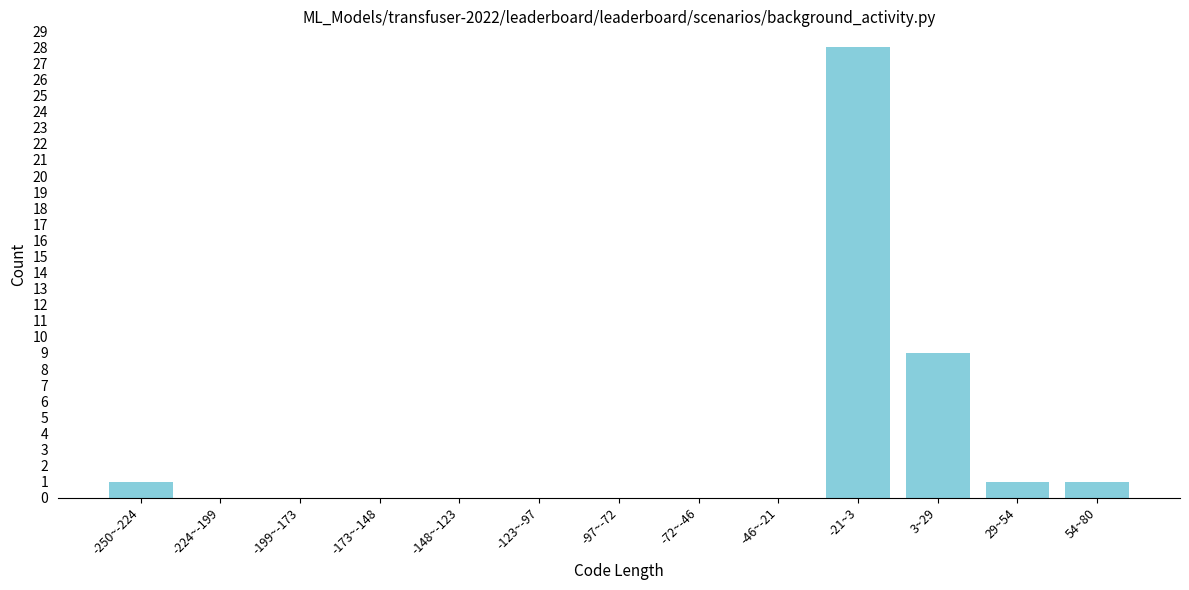

Reading left to right, list all the values displayed in this chart.

-250~-224=1	-224~-199=0	-199~-173=0	-173~-148=0	-148~-123=0	-123~-97=0	-97~-72=0	-72~-46=0	-46~-21=0	-21~3=28	3~29=9	29~54=1	54~80=1